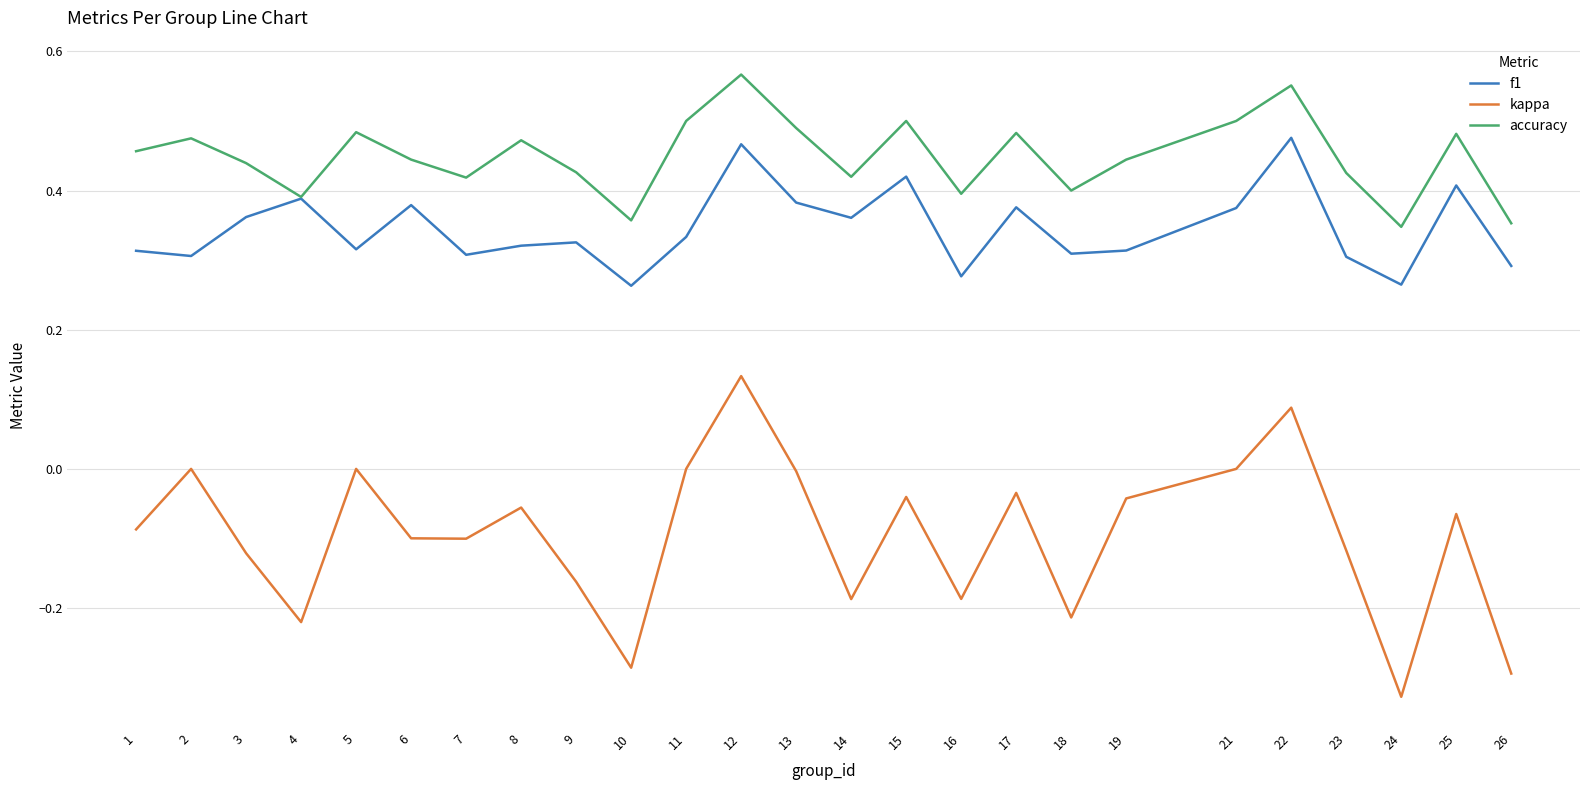

What is the difference between the second highest and minimum values in the f1 series?

0.2